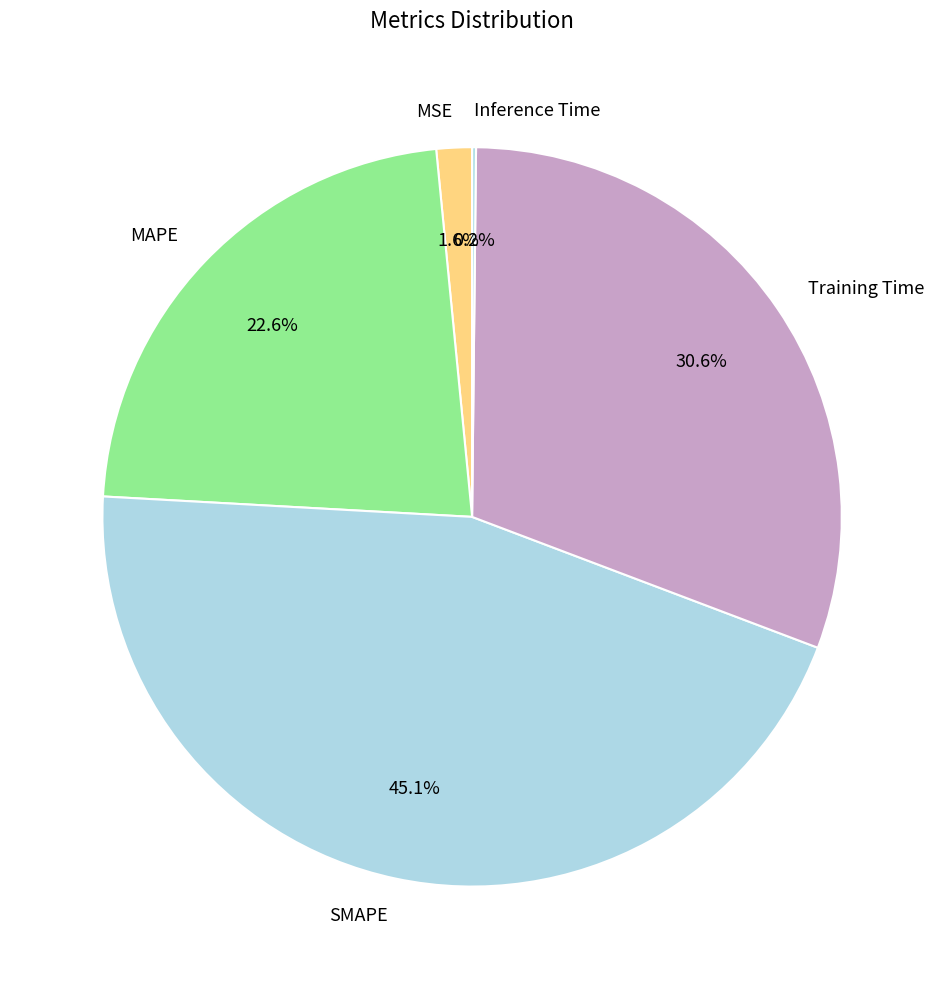

Which category has the biggest portion of the pie?

SMAPE